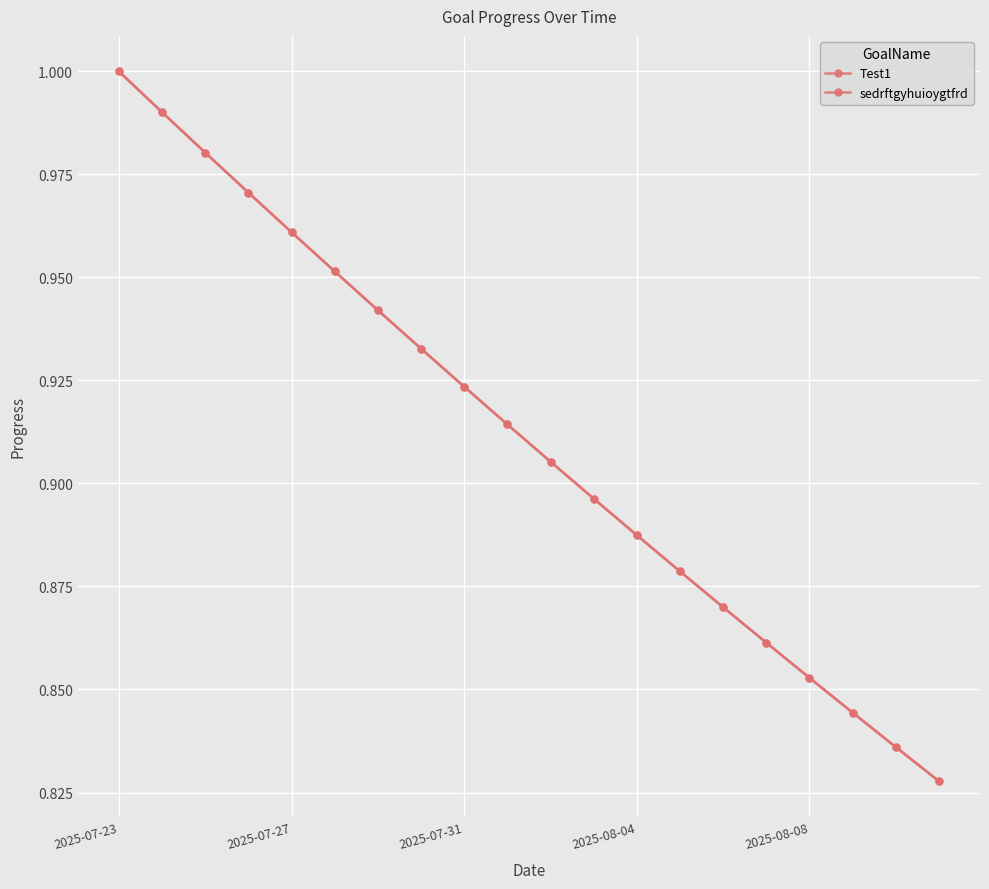

What is the sum of all Test1 values?

18.2